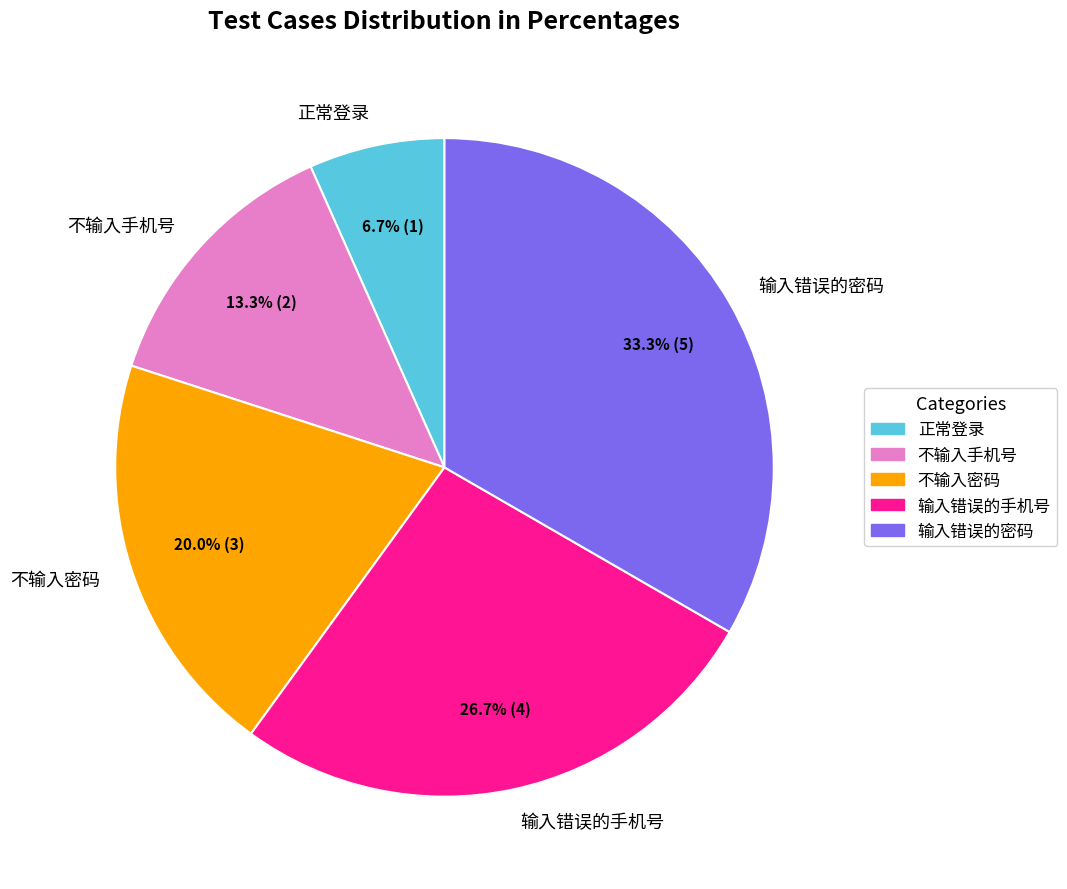

To the nearest percent, what is the difference between the largest and smallest slice percentages?

27%